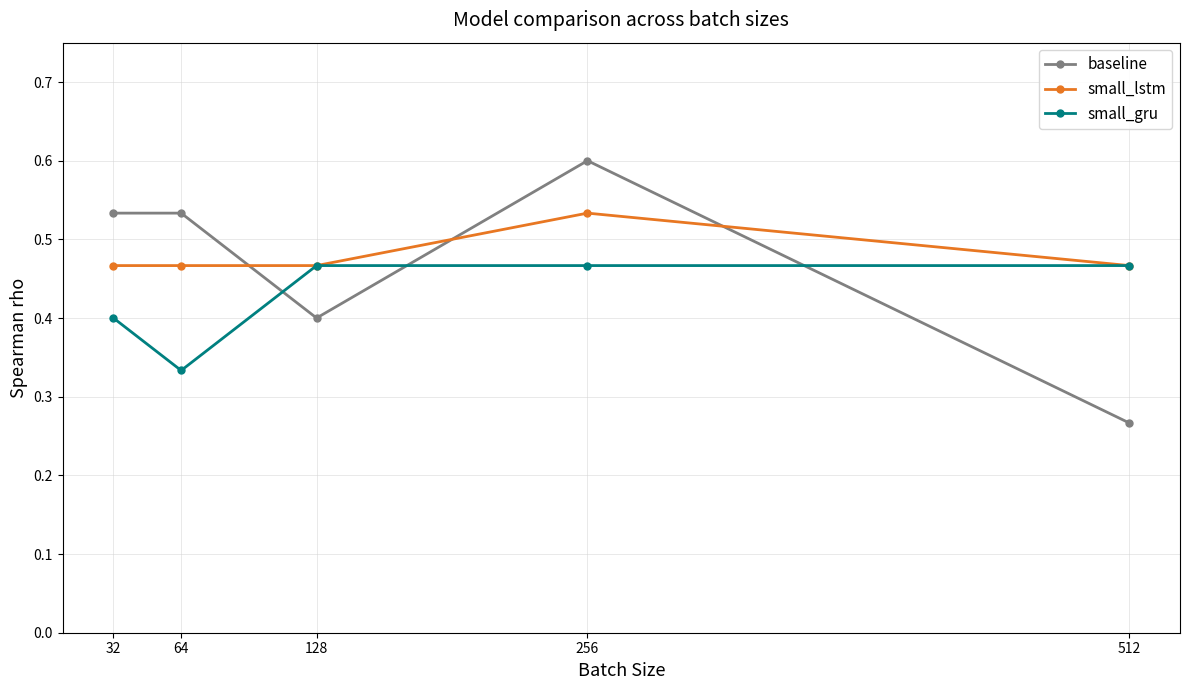

How many baseline values are between 0 and 1?

5